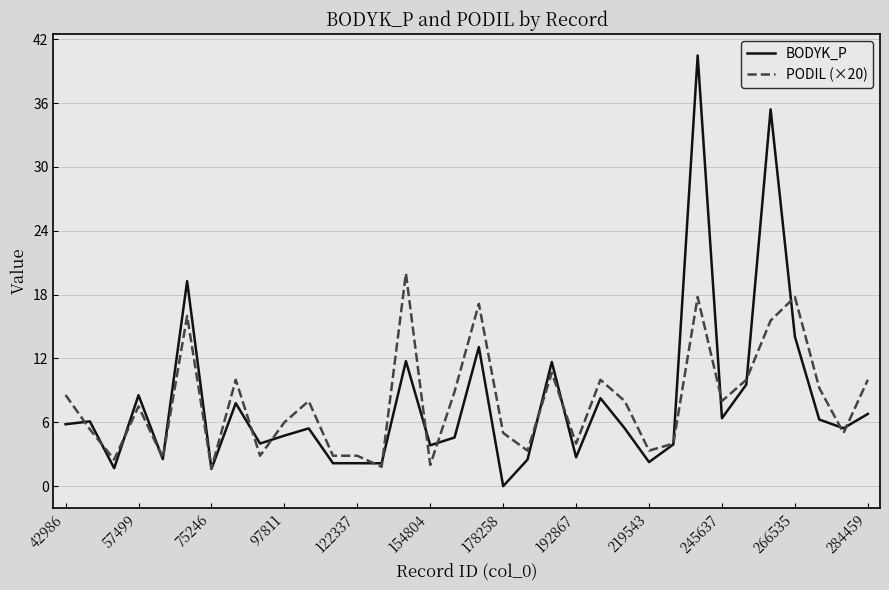

Rank the series by their maximum value, from lowest to highest.

PODIL (×20), BODYK_P